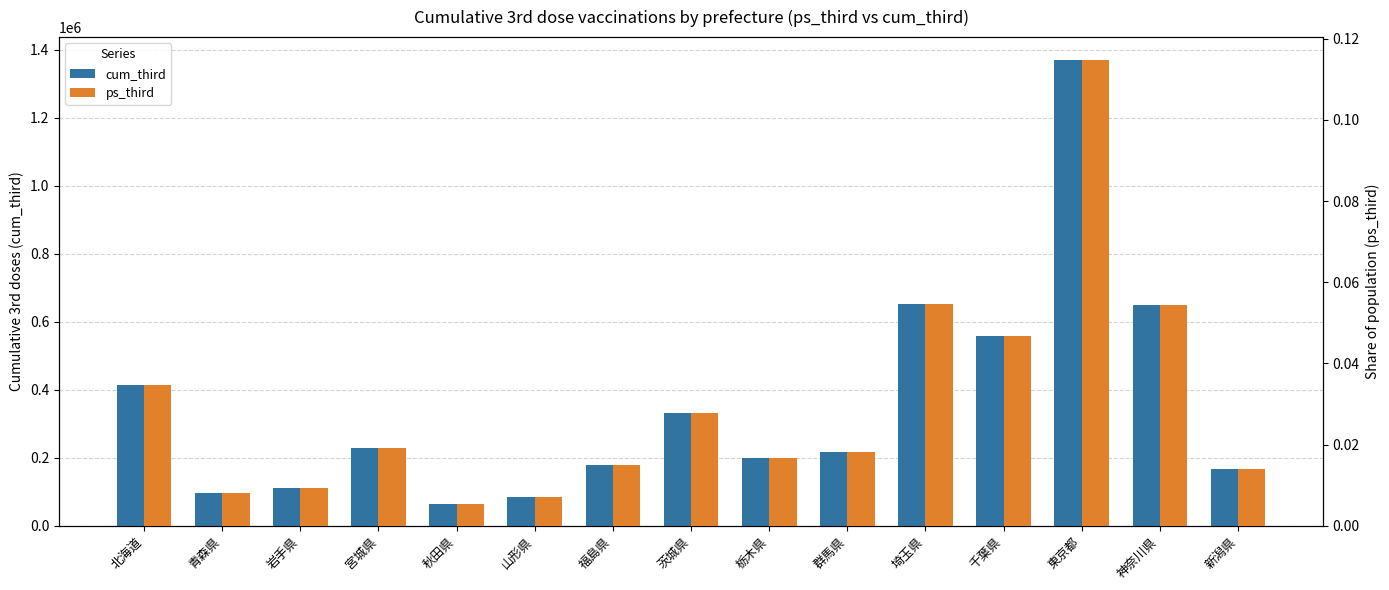

What is the difference between the cum_third values at 茨城県 and 福島県?

152381.0